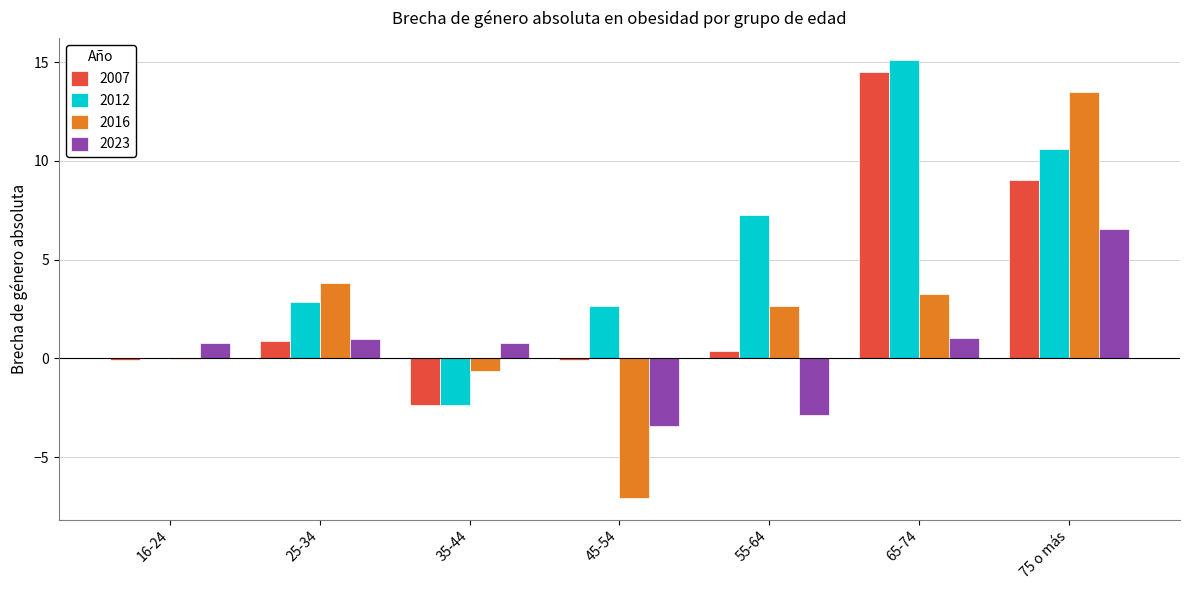

Is it true that 2012 equals 1.0 at 25-34?

False